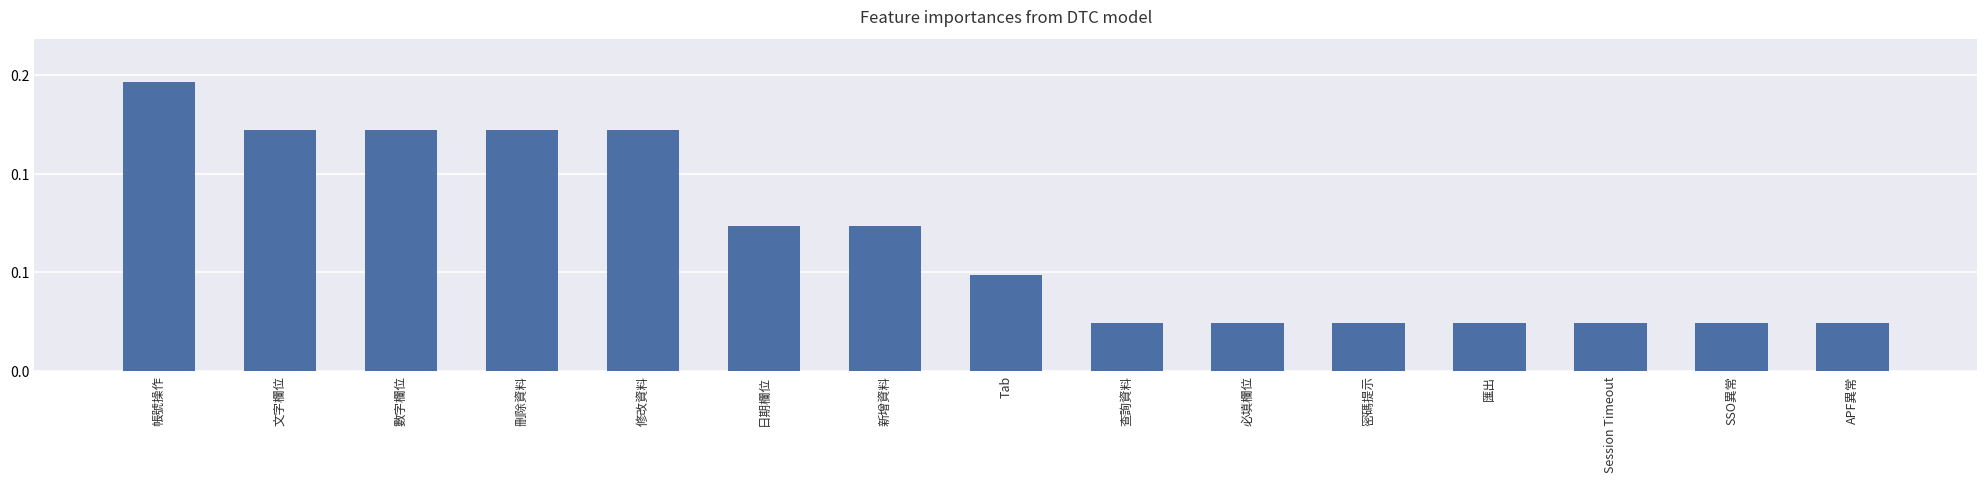

At which category does the chart reach its peak across all series?

帳號操作